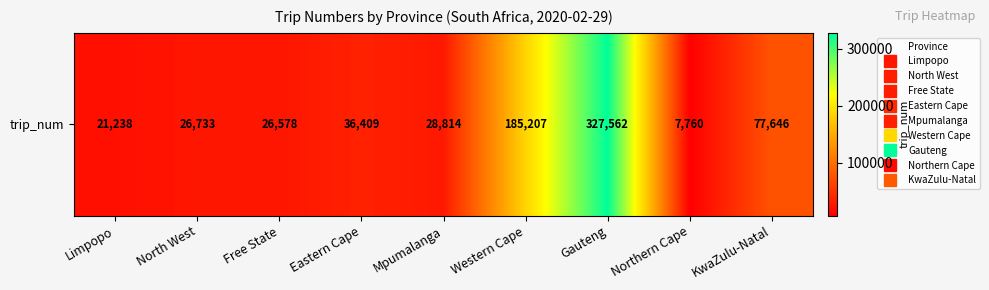

Count the number of values greater than 28814.

4